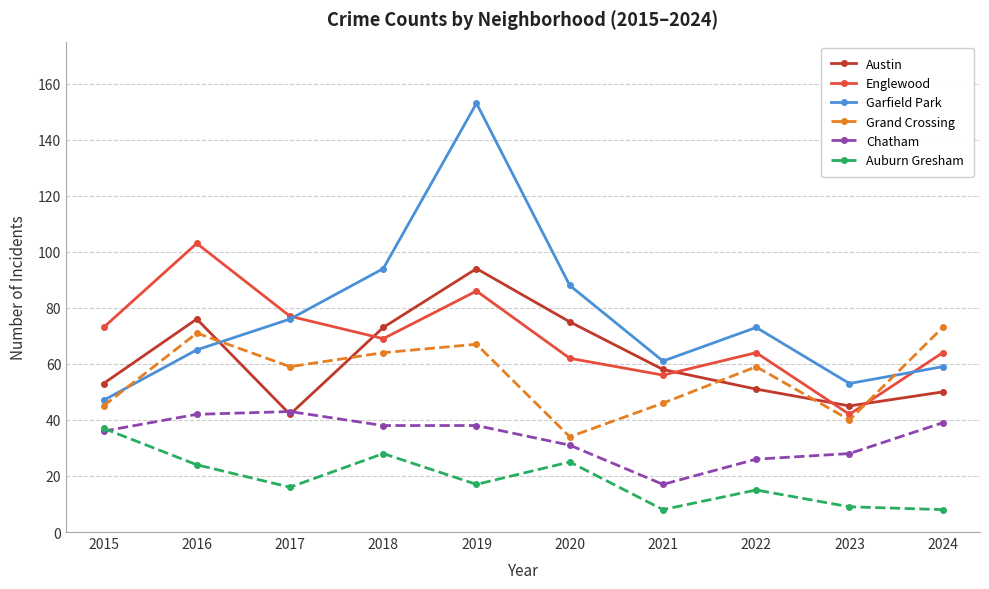

How many series are shown in this chart?

6